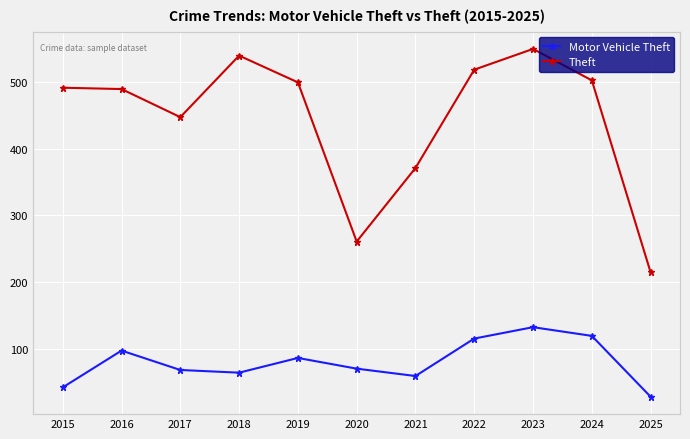

At which category is the sum across all series the highest?

2023